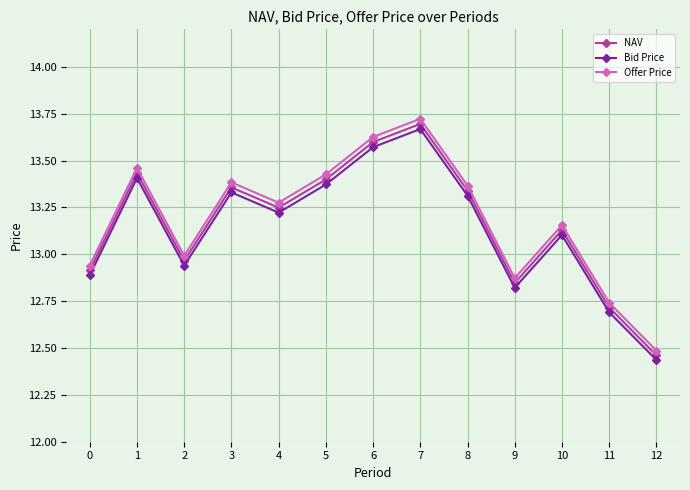

At which category is the sum across all series the highest?

7